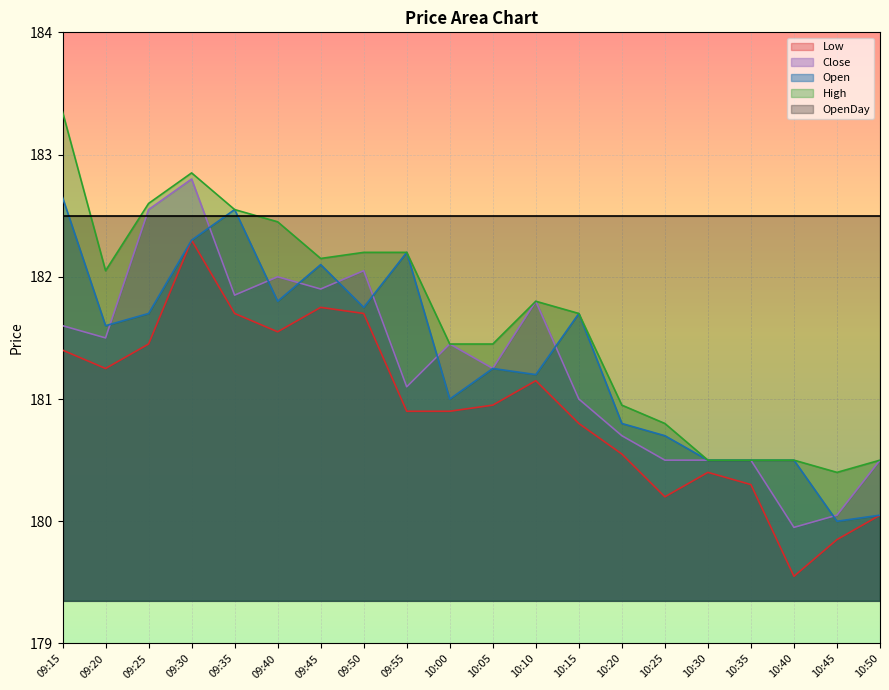

At how many categories does at least one series exceed 183?

1